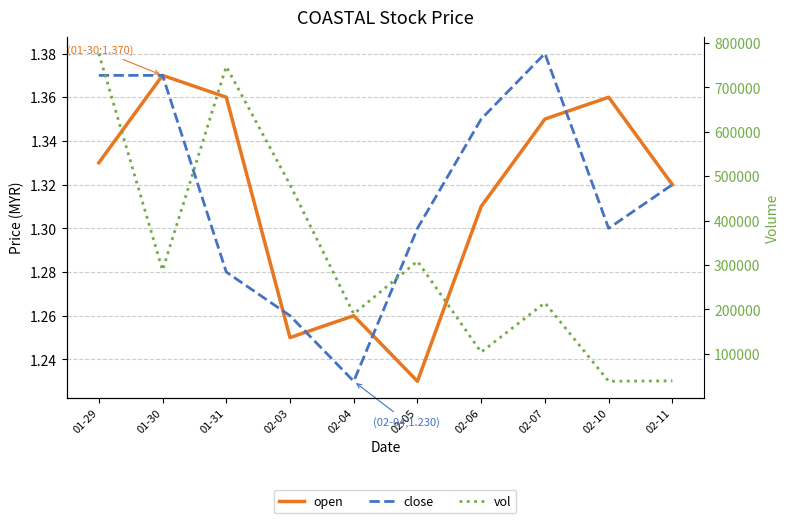

Reading left to right, what are all the values shown in this chart?

open: 01-29=1.3	01-30=1.4	01-31=1.4	02-03=1.2	02-04=1.3	02-05=1.2	02-06=1.3	02-07=1.4	02-10=1.4	02-11=1.3
close: 01-29=1.4	01-30=1.4	01-31=1.3	02-03=1.3	02-04=1.2	02-05=1.3	02-06=1.4	02-07=1.4	02-10=1.3	02-11=1.3
vol: 01-29=776000.0	01-30=288300.0	01-31=746900.0	02-03=480900.0	02-04=190000.0	02-05=308700.0	02-06=103900.0	02-07=215000.0	02-10=38400.0	02-11=39300.0